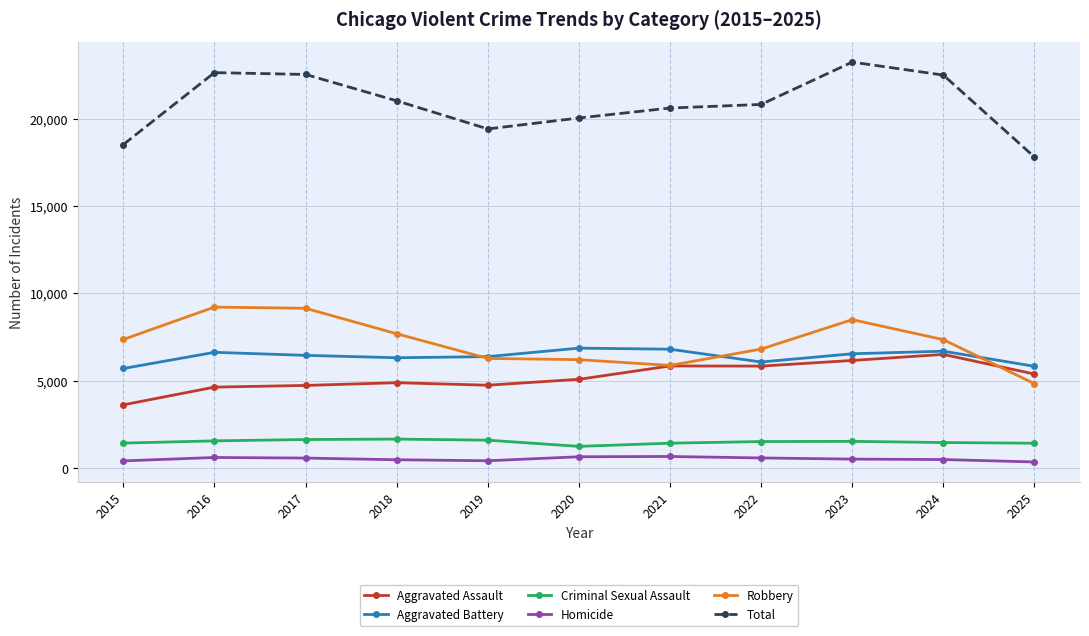

True or false: Robbery and Criminal Sexual Assault cross at least once.

False